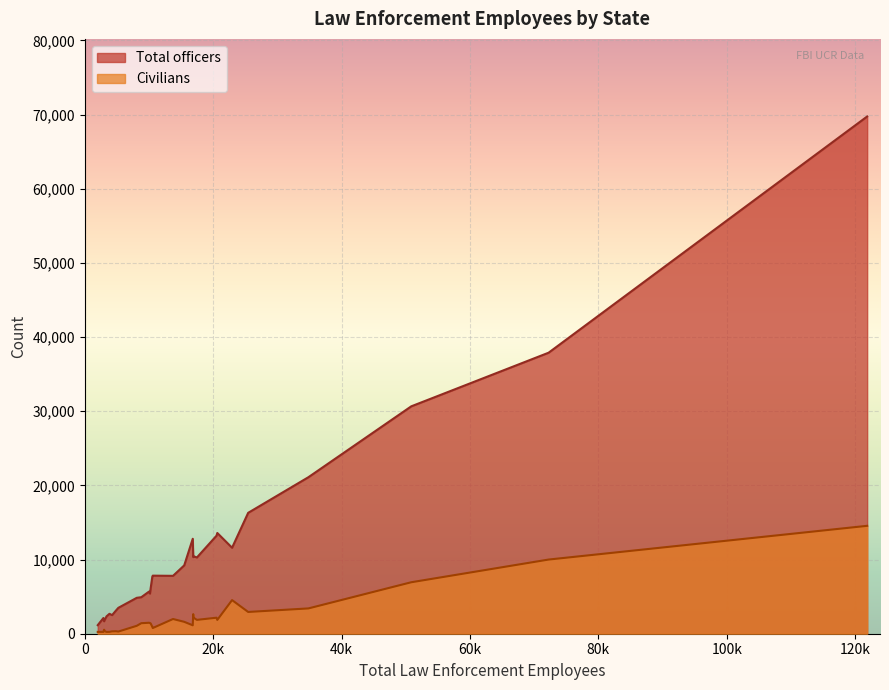

Which series has the largest total across all categories?

Total officers